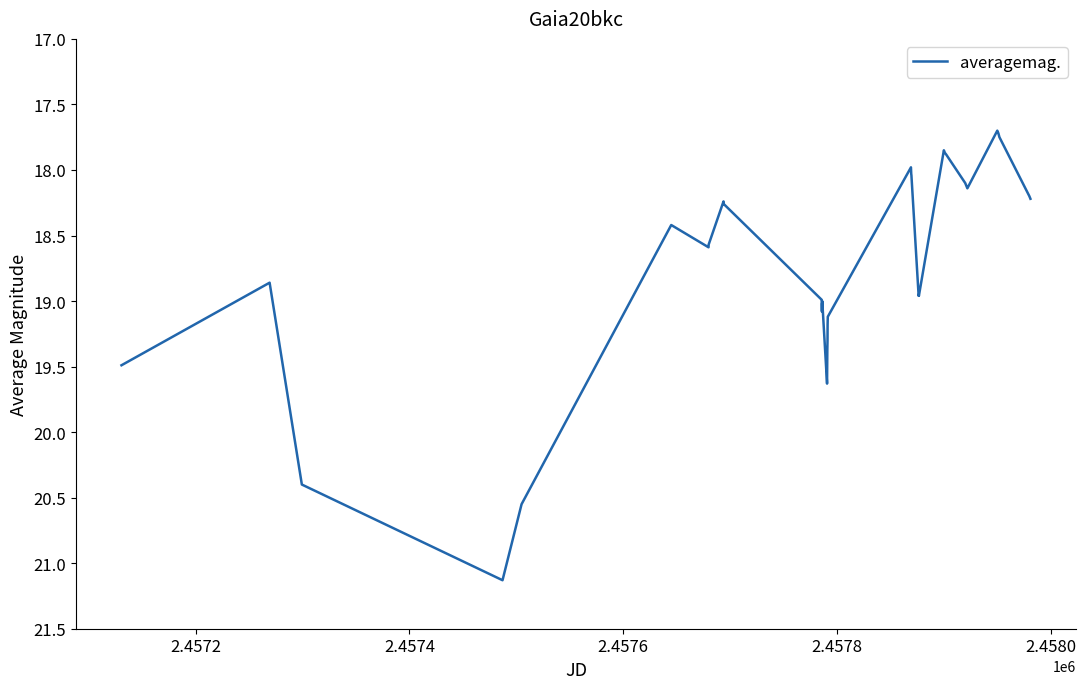

What is the average value?

18.7